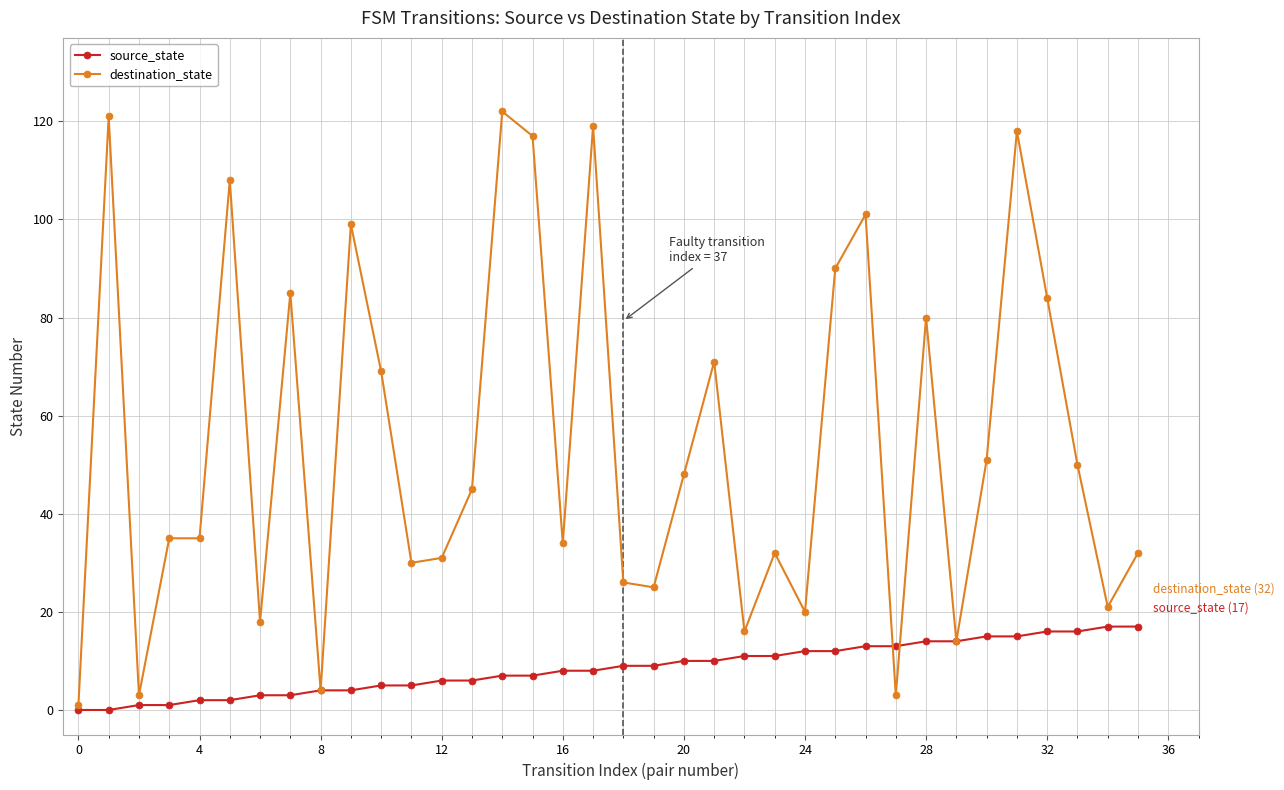

How many lines are shown in the chart?

2